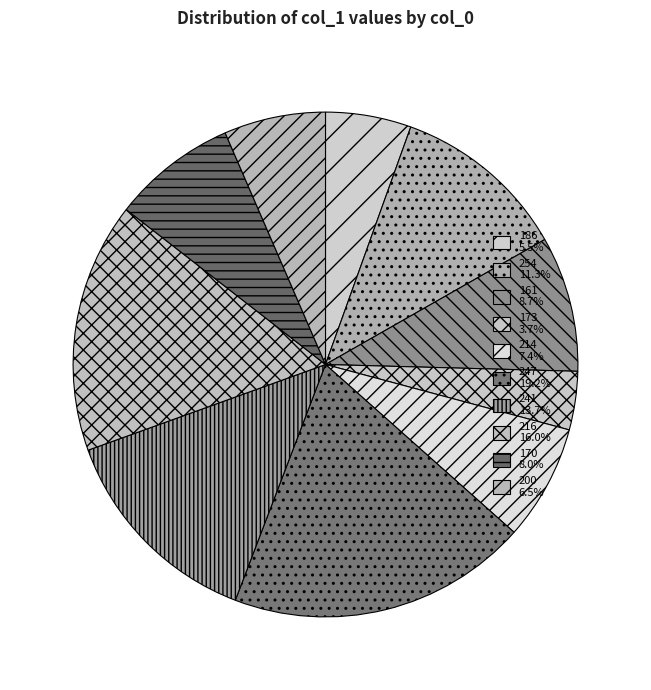

How many slices are in this pie chart?

10